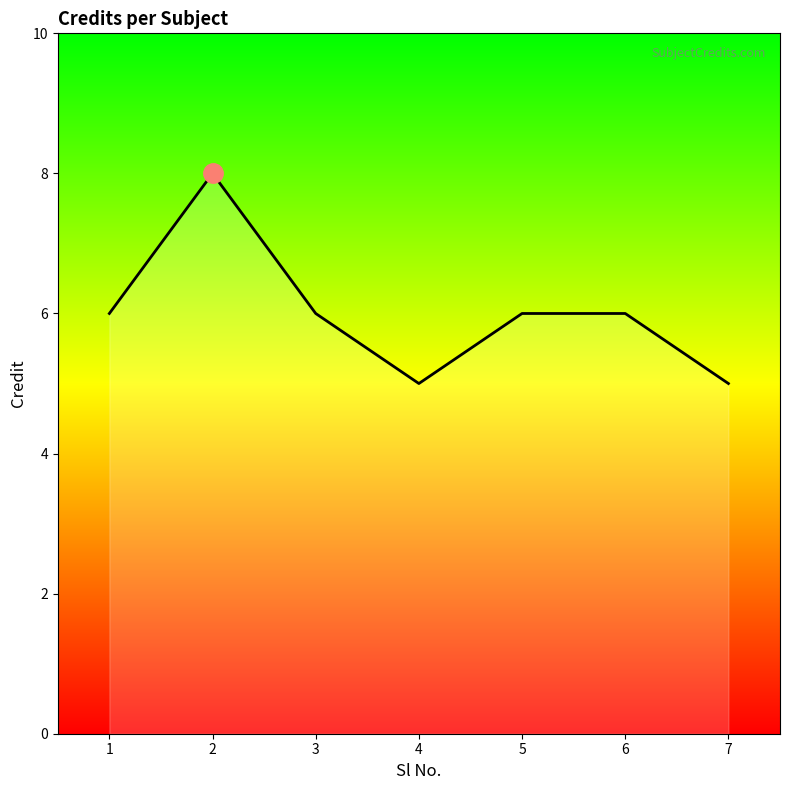

What value does the data have at 1?

6